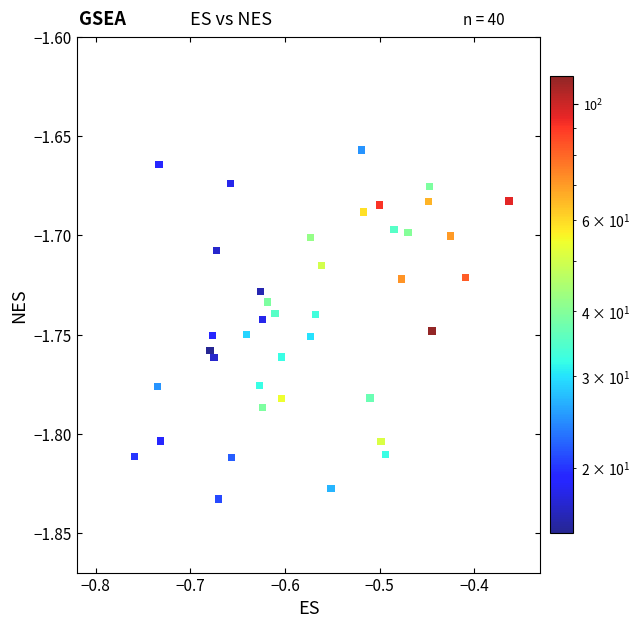

What is the range of X values (max minus min)?

0.4